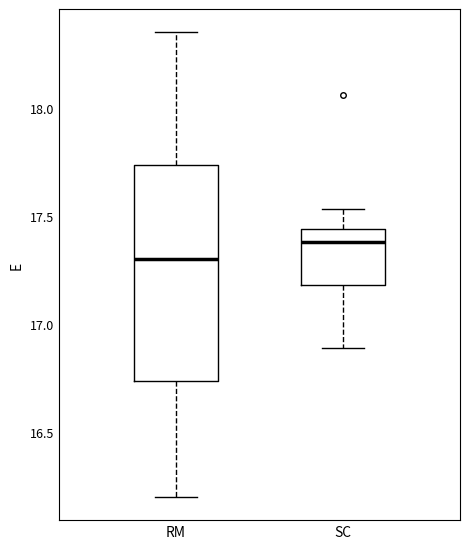

Which box's median line is the highest?

SC